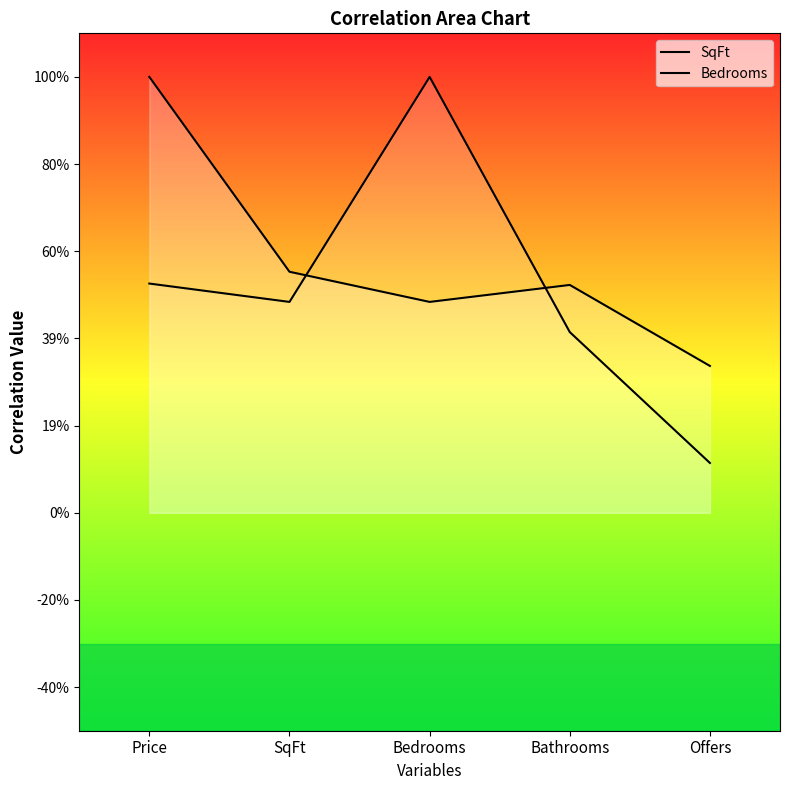

What is the spread (max minus min) of values at Price?

0.5